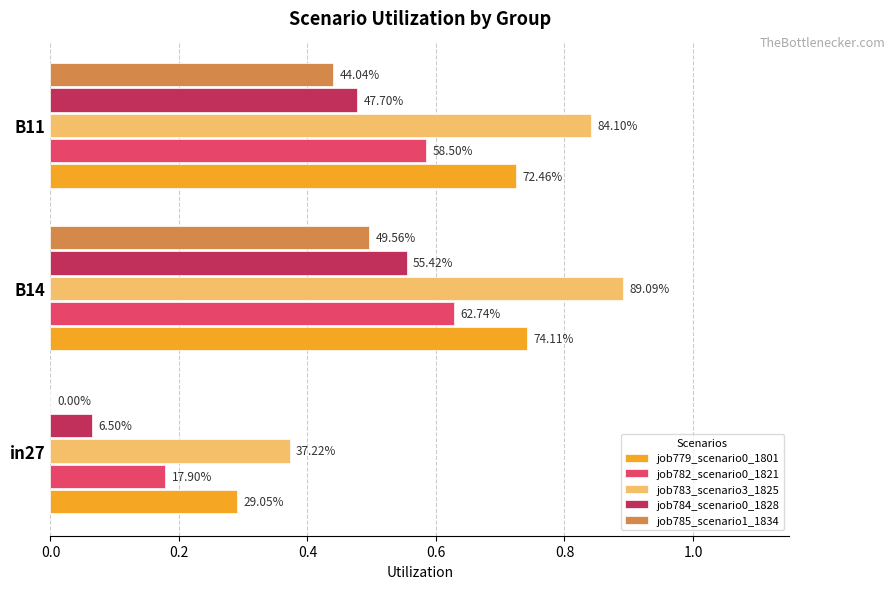

What is the maximum value shown in the chart?

0.9